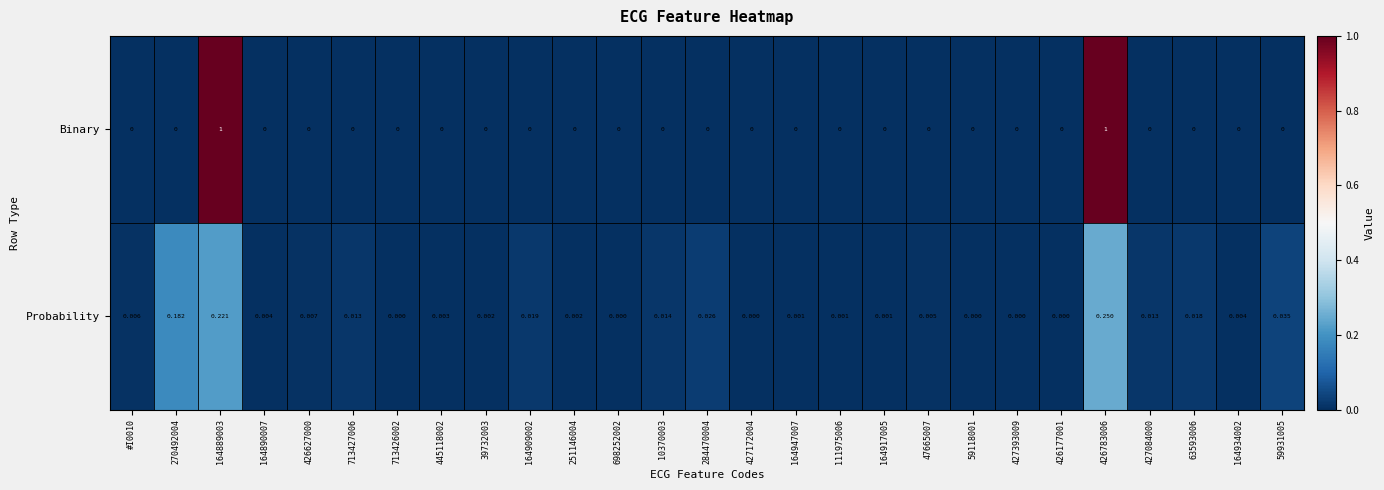

Rank the series by their average value, from lowest to highest.

Probability, Binary